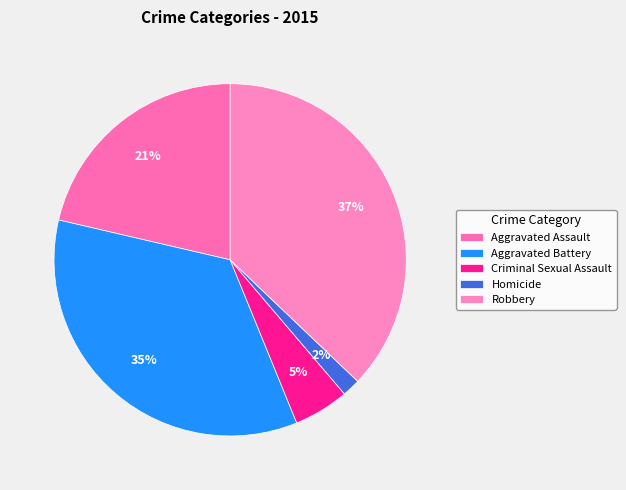

True or false: Homicide accounts for 2% of the total.

True